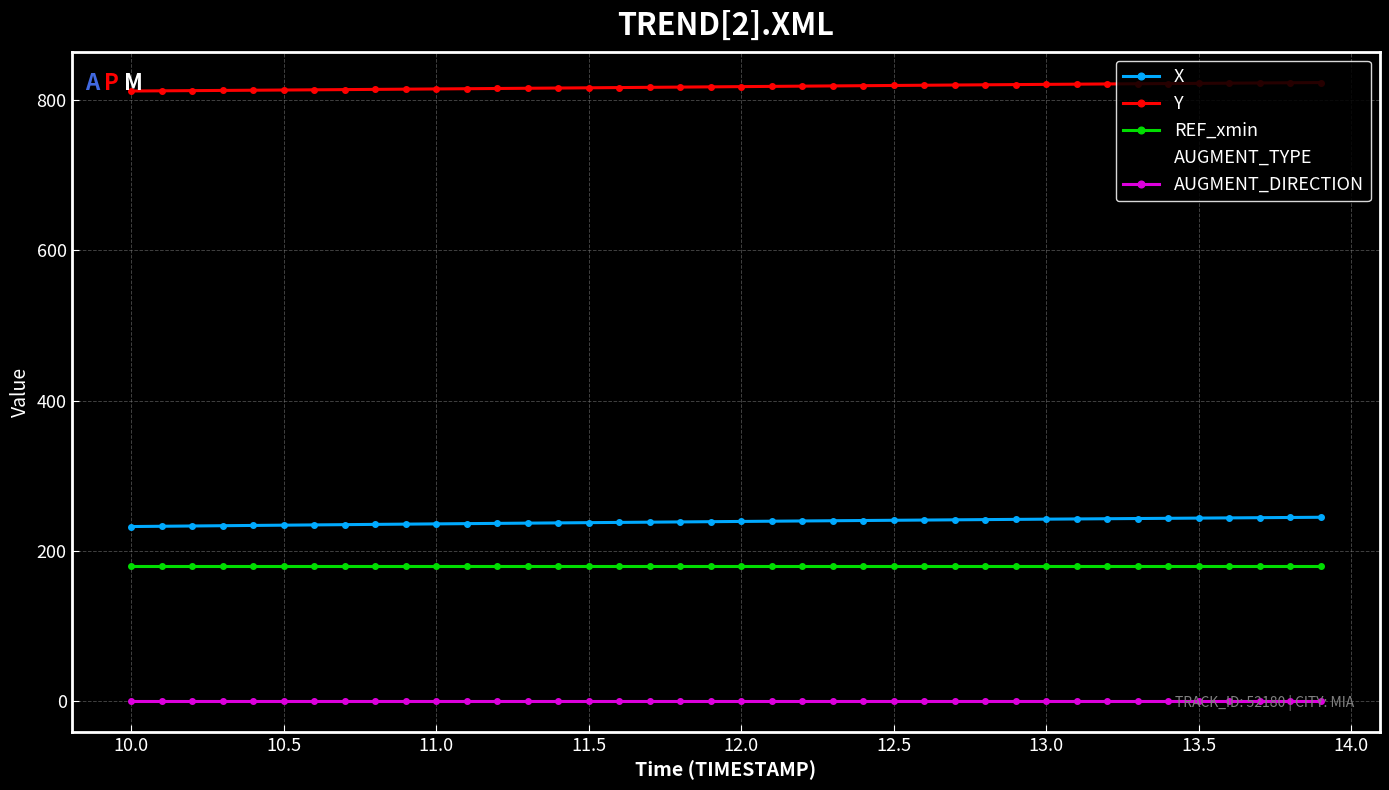

Is this an area chart (filled region under the line)?

No